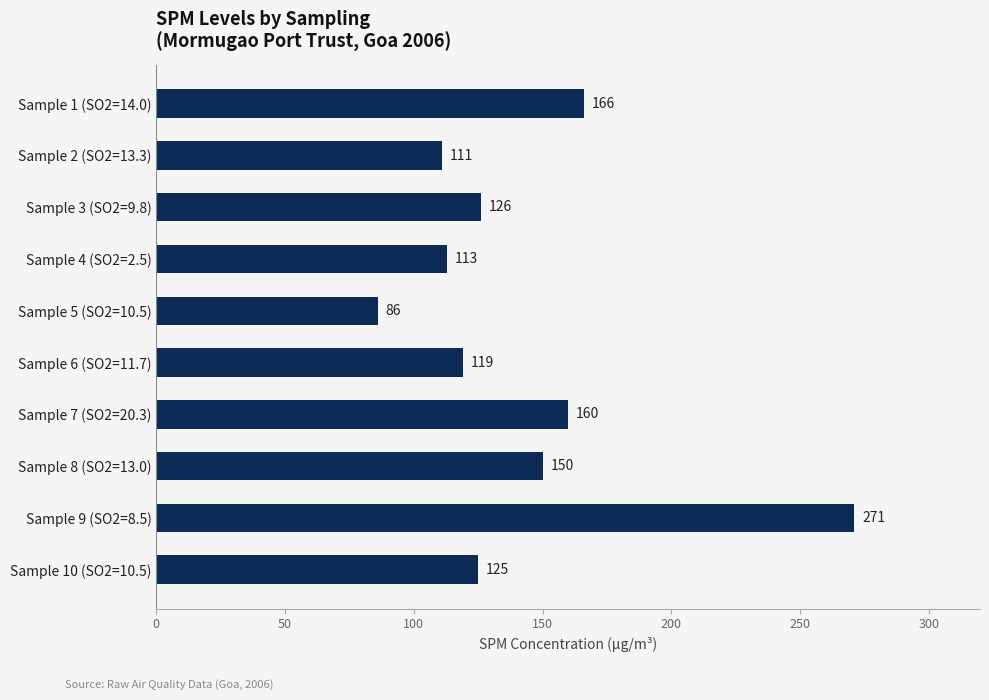

What is the smallest value displayed?

86